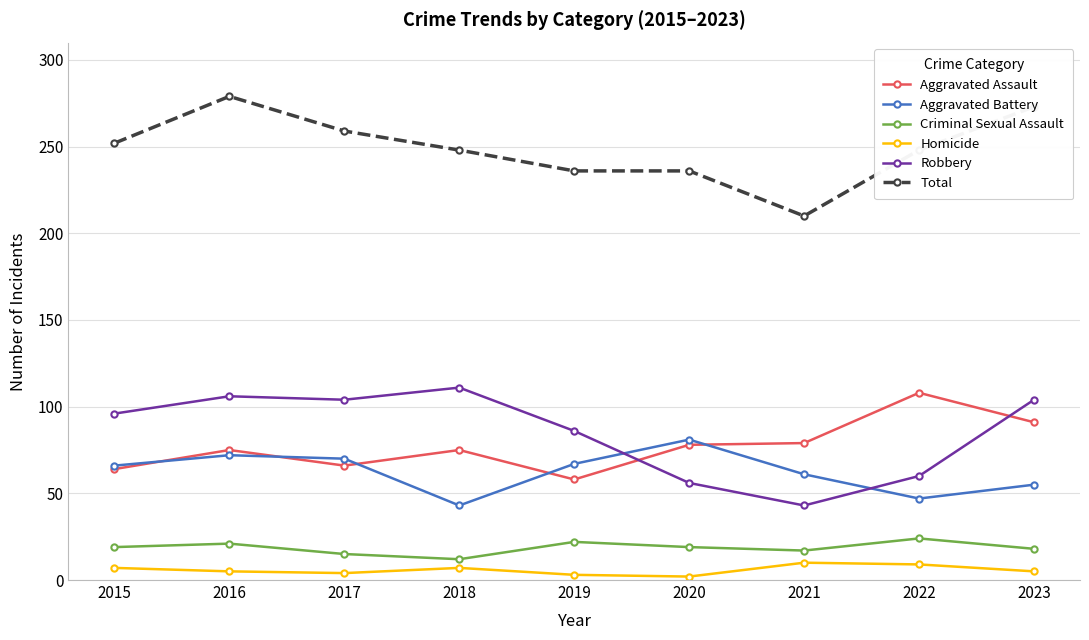

What is the difference between the highest and lowest values at 2015?

245